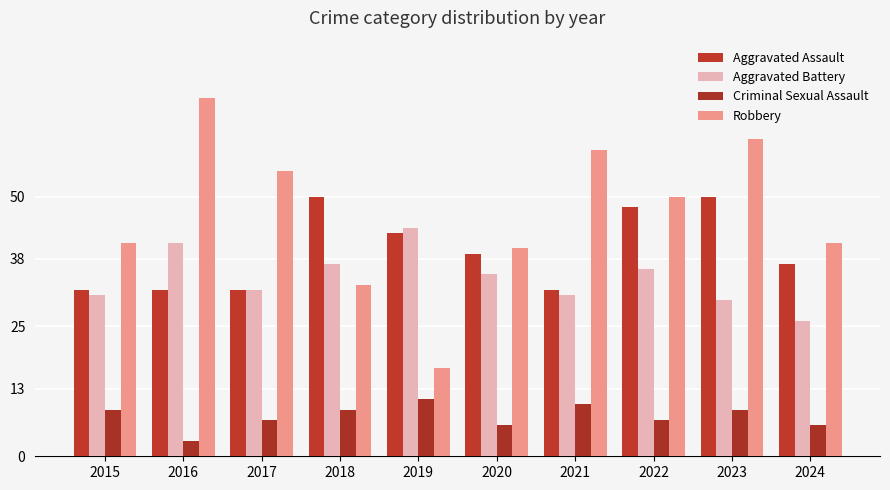

What is the spread (max minus min) of values at 2020?

34